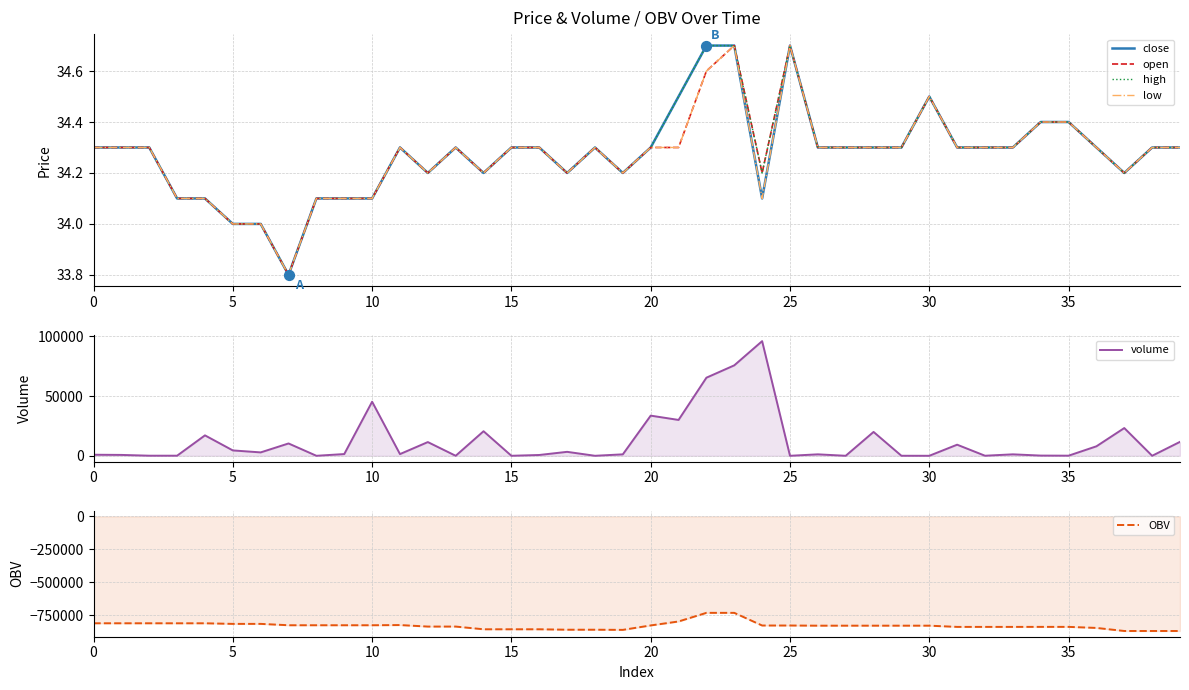

Which series reaches the minimum Y coordinate?

OBV